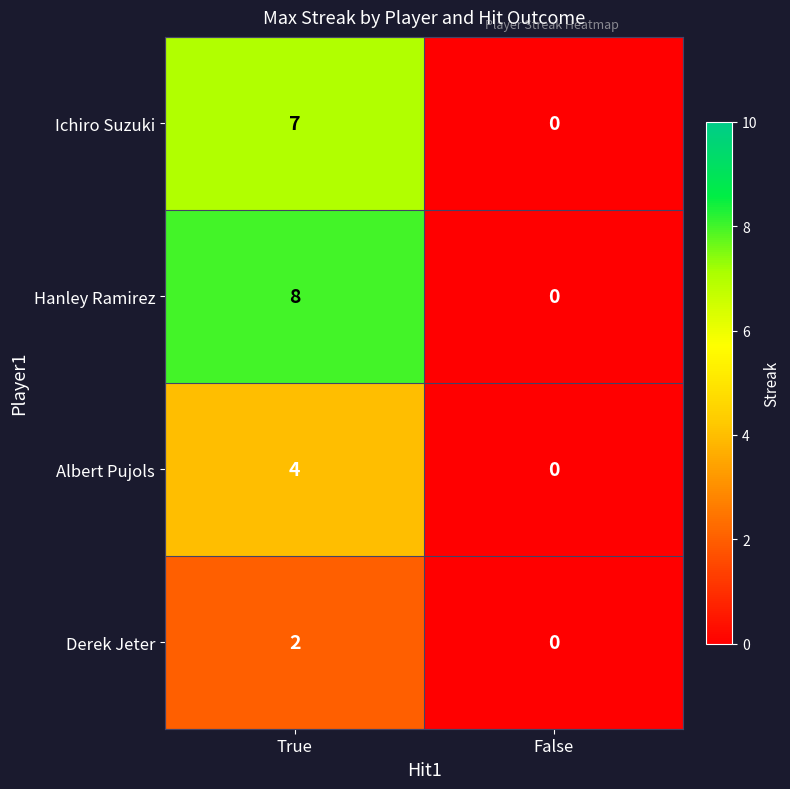

The value of Albert Pujols at False is 0. True or false?

True